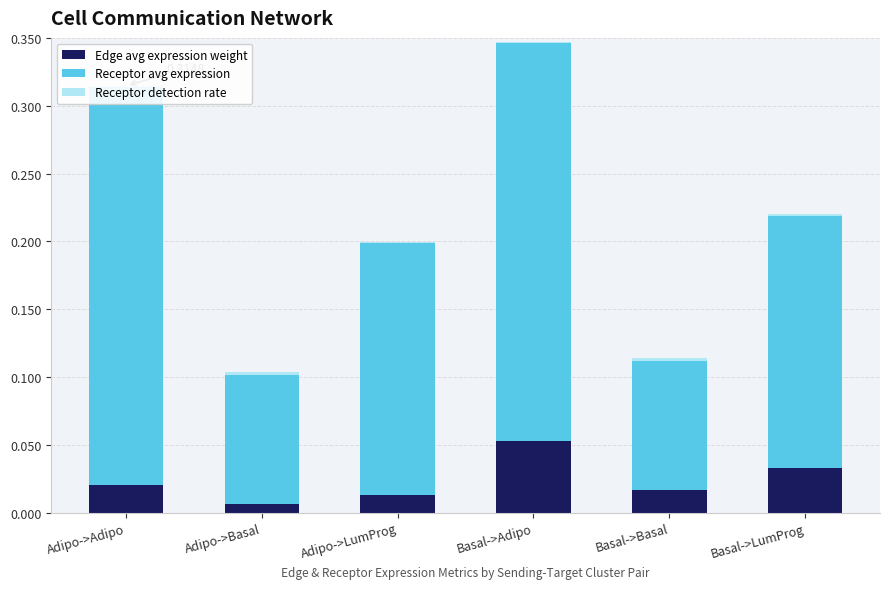

What are all the series names shown in the legend?

Edge avg expression weight, Receptor avg expression, Receptor detection rate